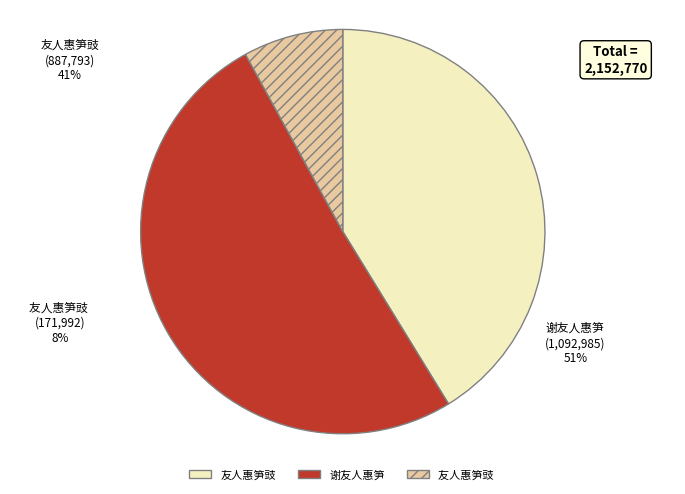

What percentage is the 友人惠笋豉  slice, to the nearest percent?

8%